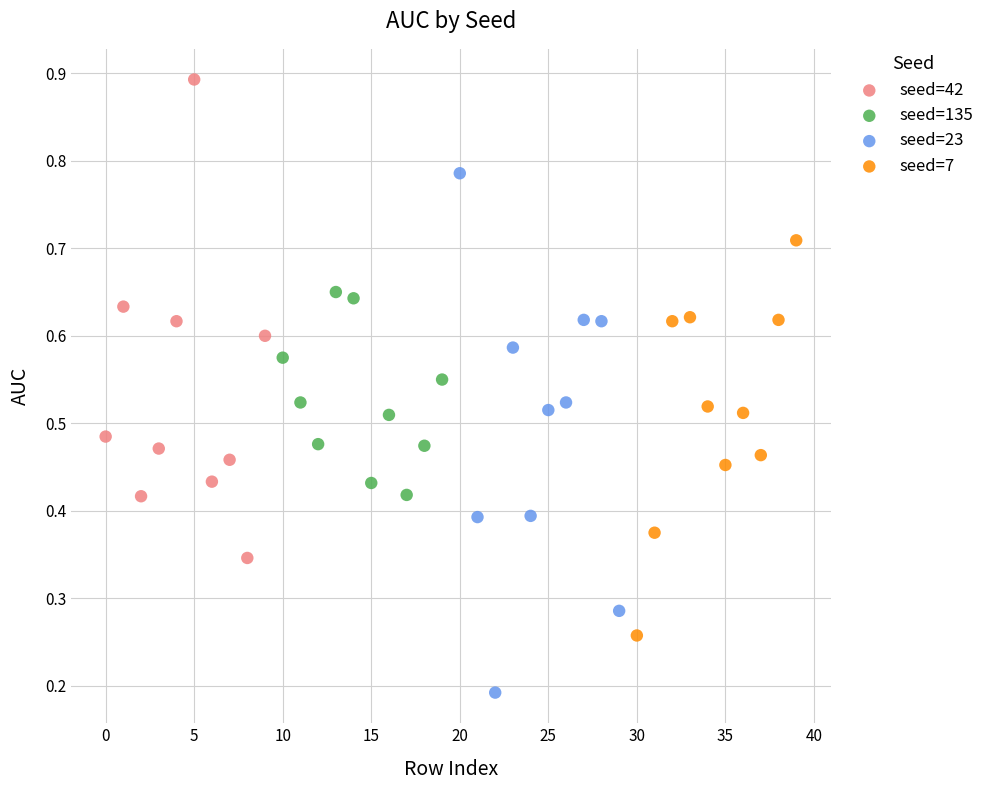

Which series has the largest Y range (max minus min)?

seed=23